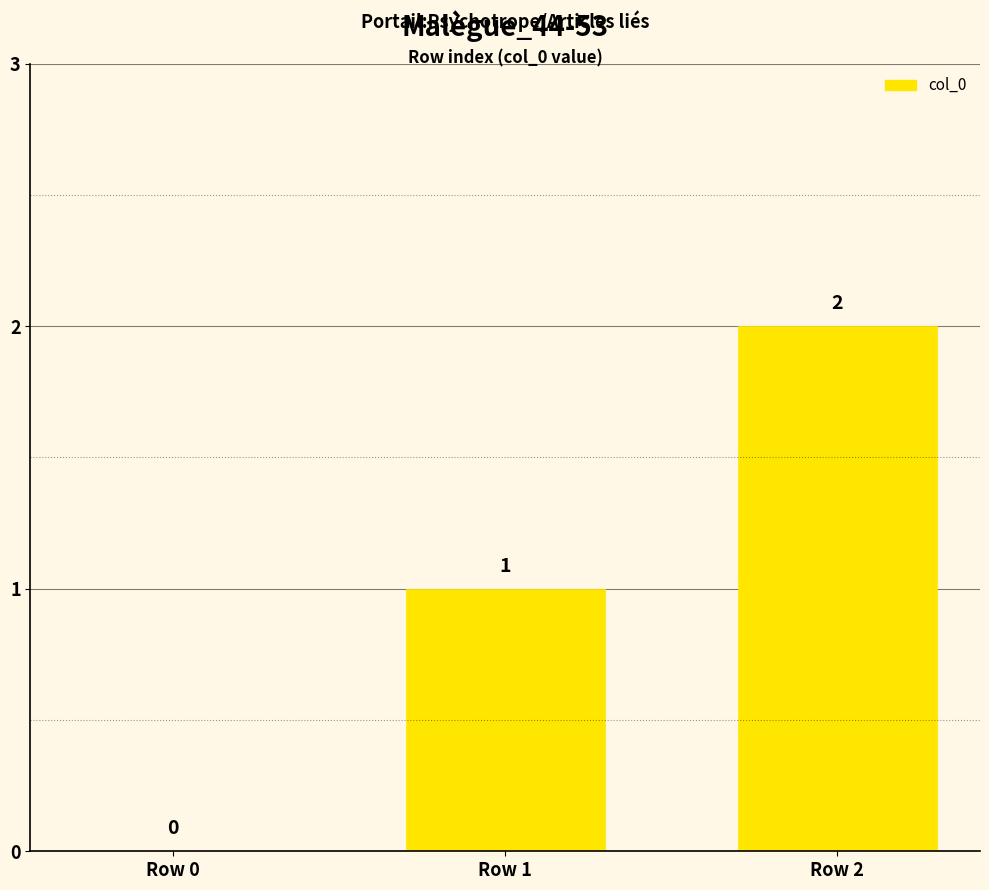

Reading left to right, what are all the values shown in this chart?

0	1	2